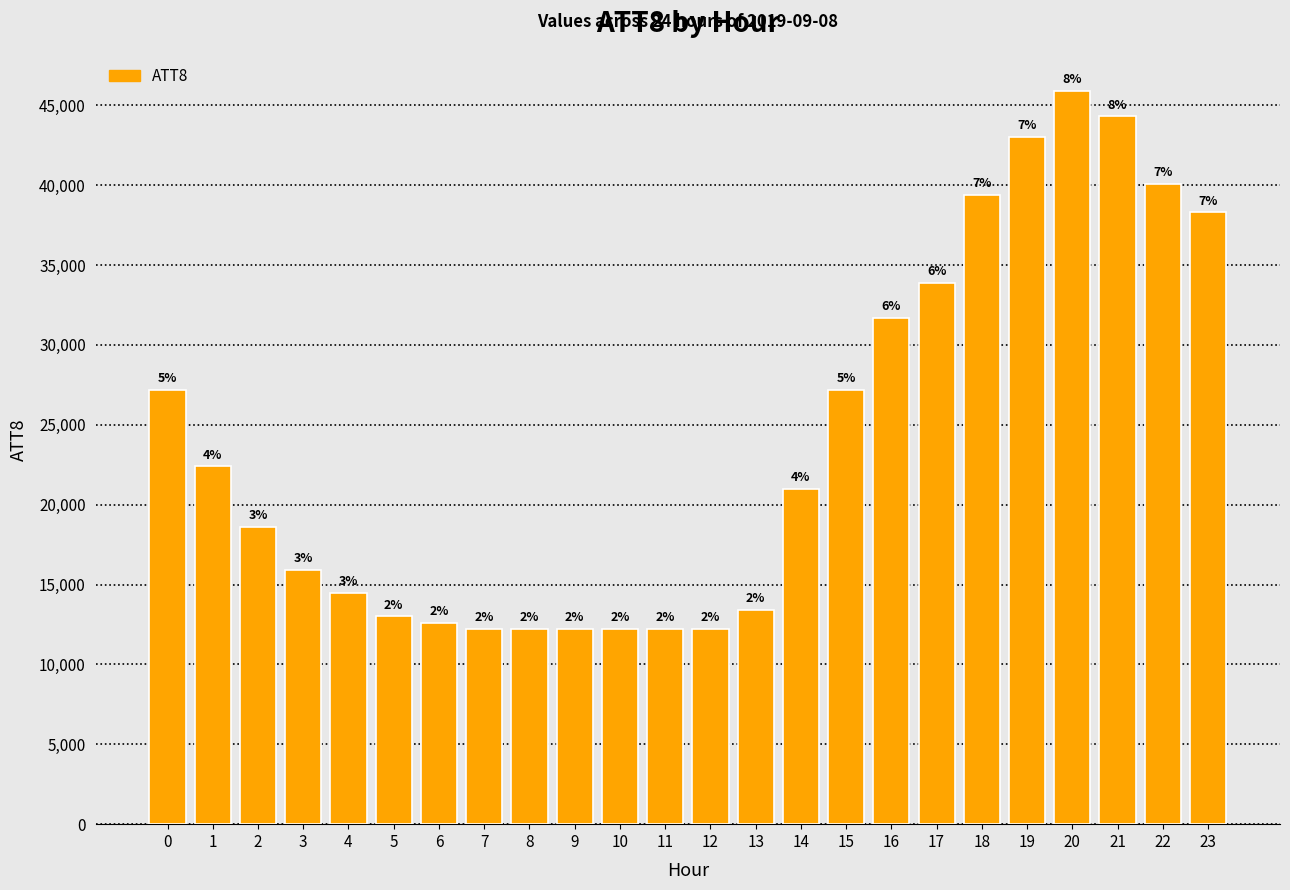

Reading right to left, list all the values displayed in this chart.

38300	40100	44300	45900	43000	39400	33900	31700	27200	21000	13400	12200	12200	12200	12200	12200	12200	12600	13000	14500	15900	18600	22400	27200